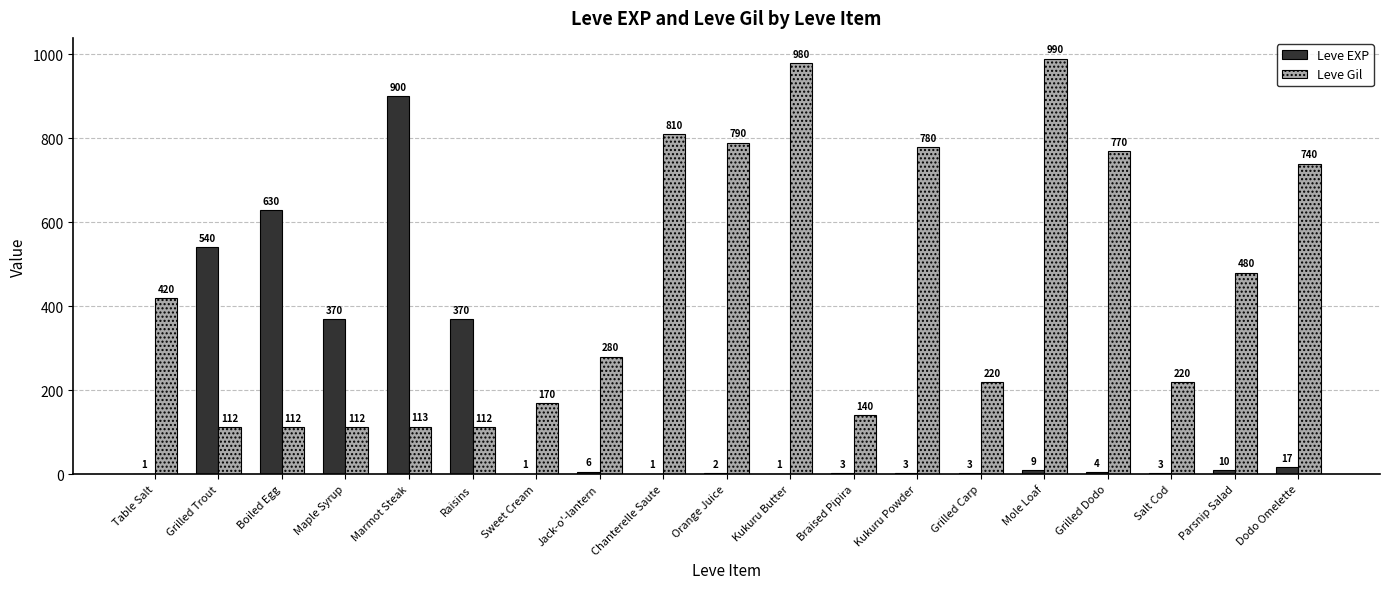

The Leve EXP series shows 6 at Jack-o'-lantern. True or false?

True